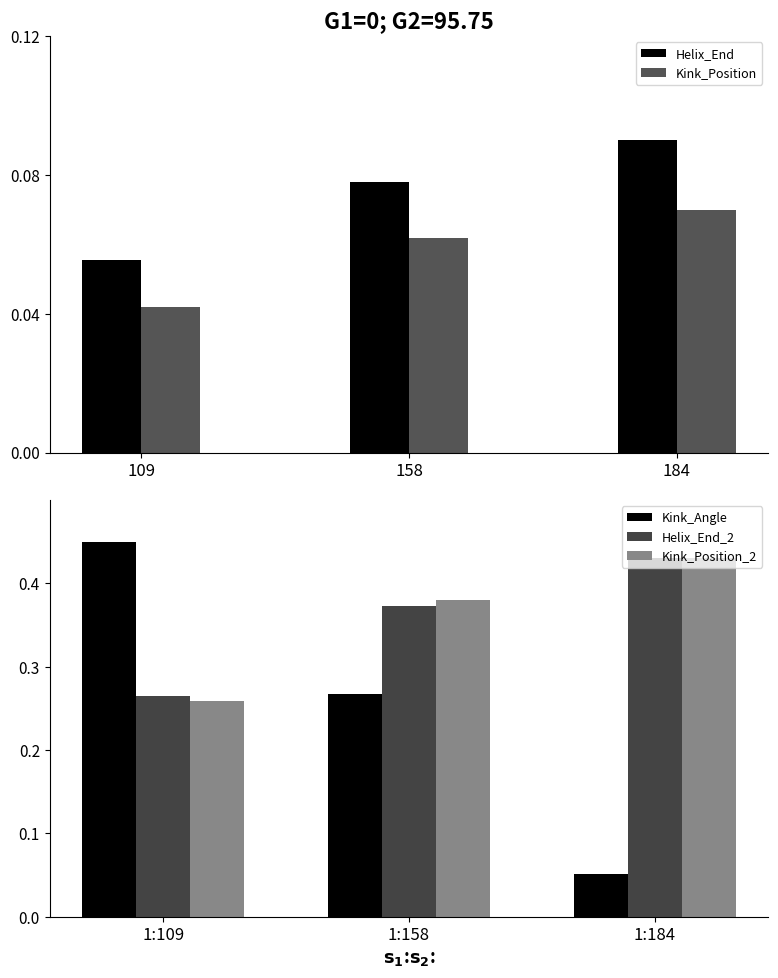

What are all the series names shown in the legend?

Helix_End, Kink_Position, Kink_Angle, Helix_End_2, Kink_Position_2